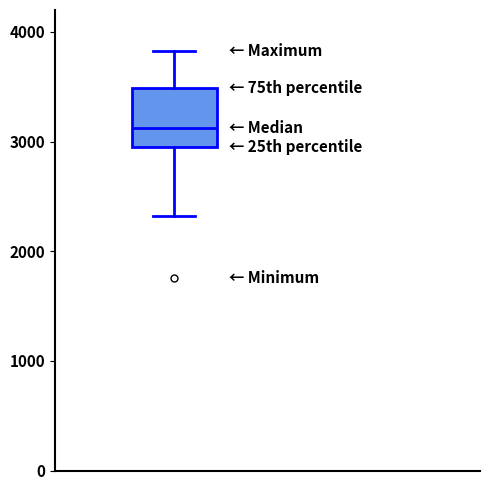

Transcribe this box plot: give where the median line is, the range the box spans, and where the two whiskers end, as read against the y-axis. The values are not printed on the chart, so give them approximately, as read against the axis.

median 3100, box 2900 to 3500, whiskers 2300 to 3800